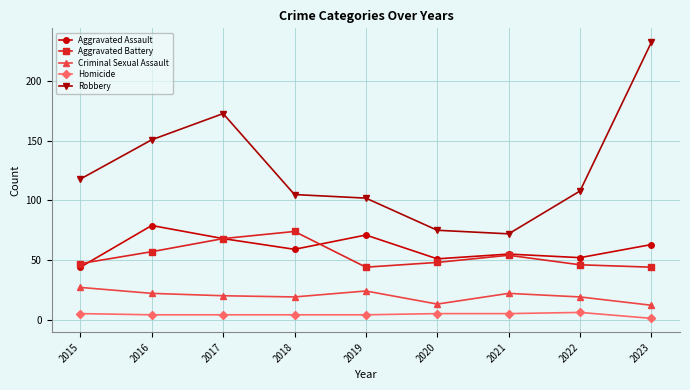

What is the difference between the highest and lowest values at 2016?

147